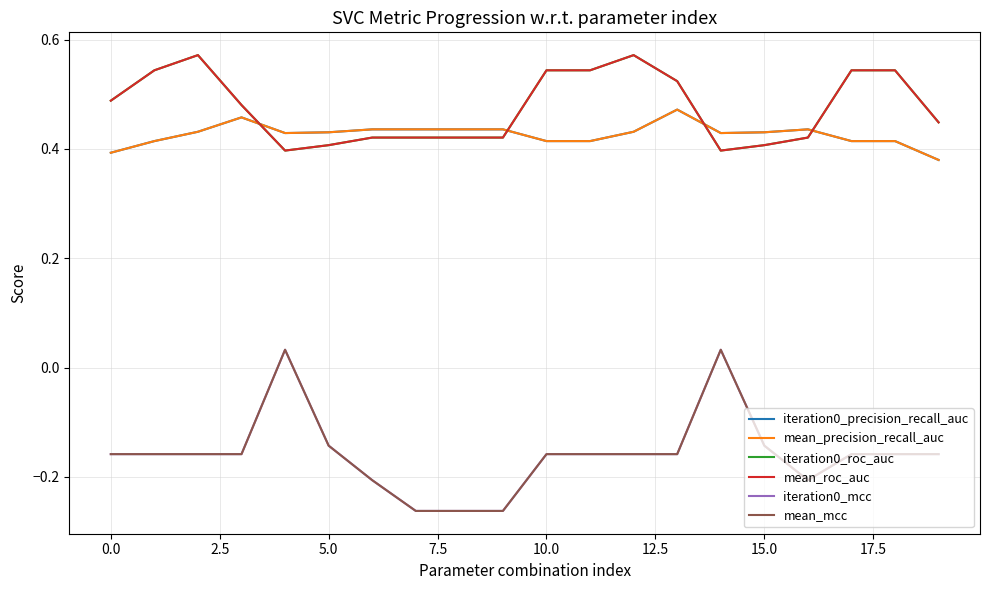

What is the minimum value shown in the chart?

-0.3